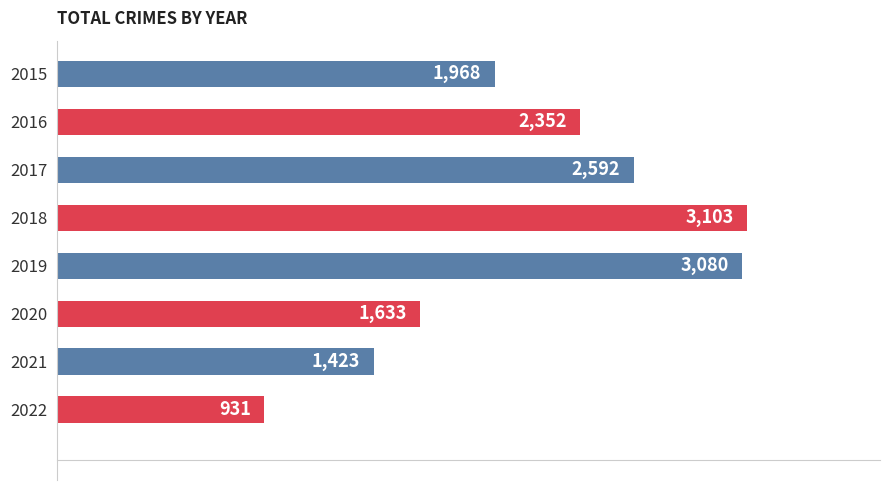

What is the change in value from 2015 to 2017?

+624